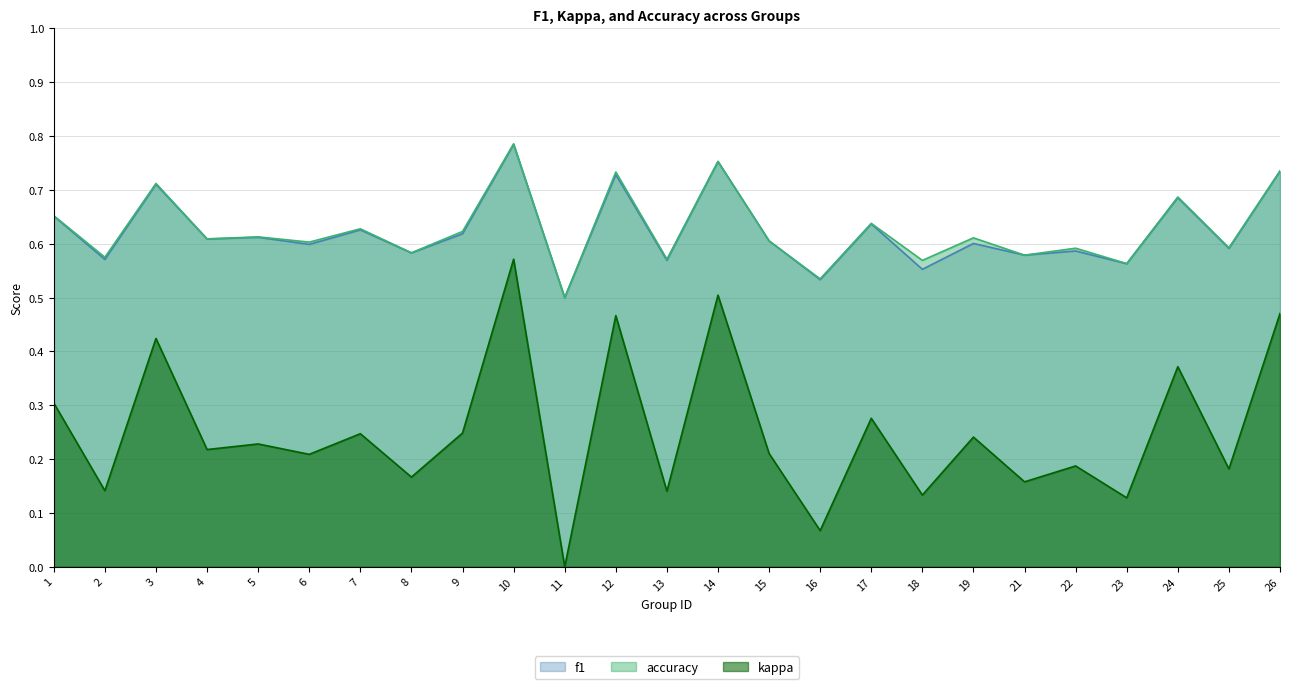

At which category is the sum across all series the highest?

10